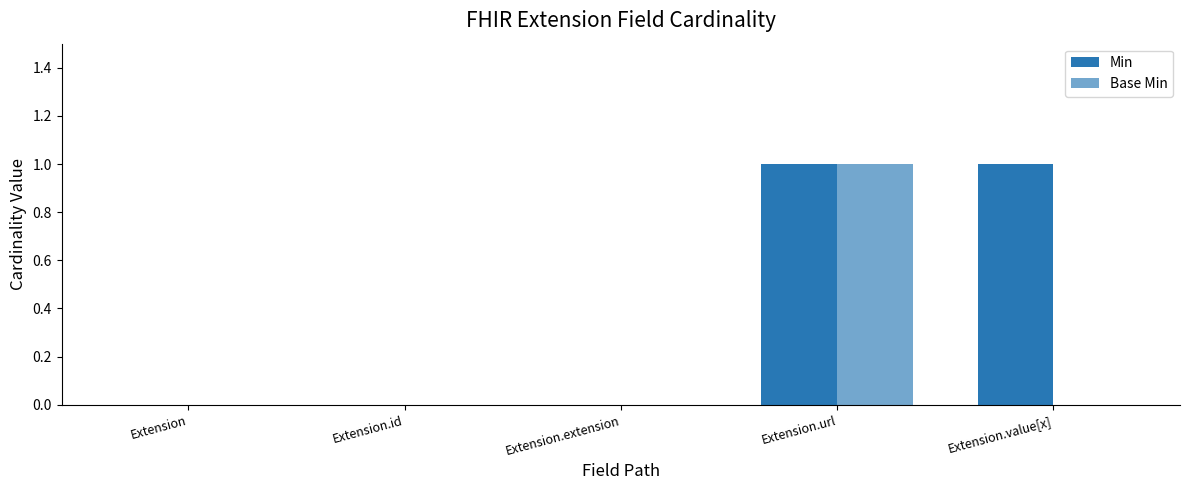

How many categories are shown in the chart?

5